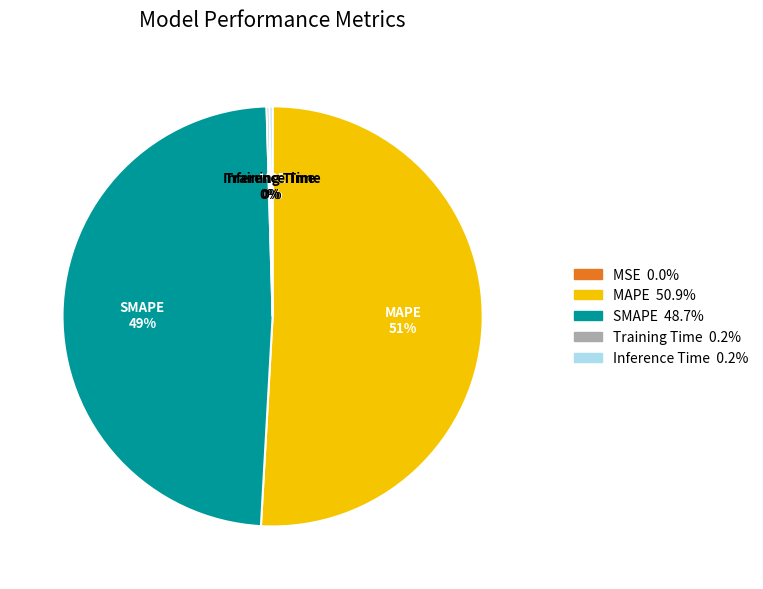

What is the largest slice in the pie chart?

MAPE